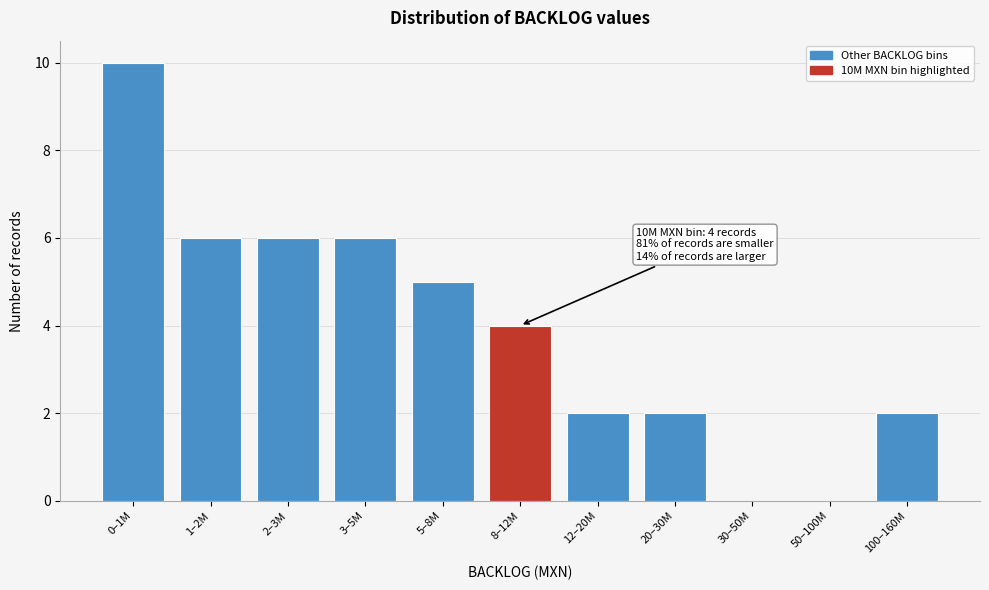

Reading right to left, list all the values displayed in this chart.

100–160M=2	50–100M=0	30–50M=0	20–30M=2	12–20M=2	8–12M=4	5–8M=5	3–5M=6	2–3M=6	1–2M=6	0–1M=10